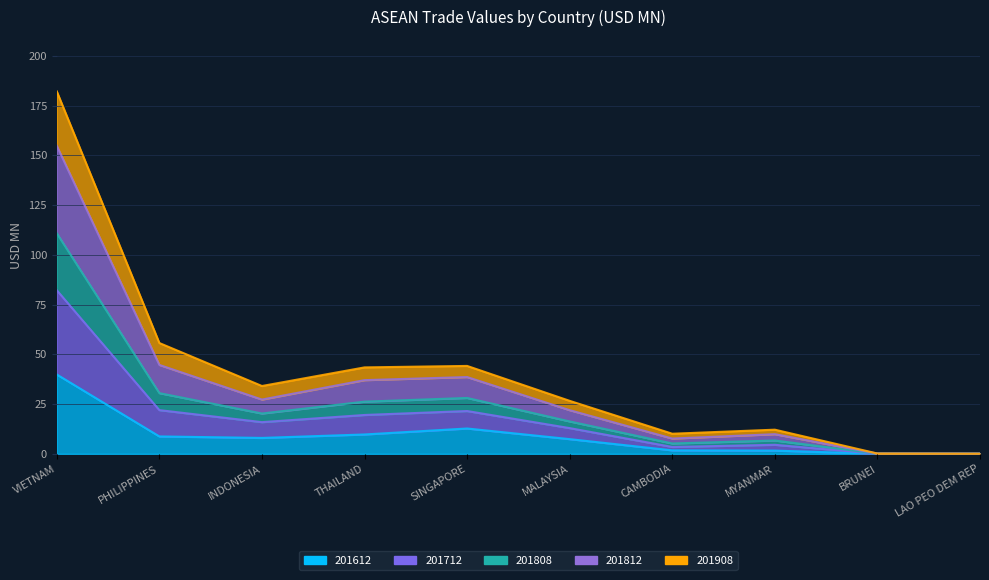

What is the total value across all series at BRUNEI?

0.5